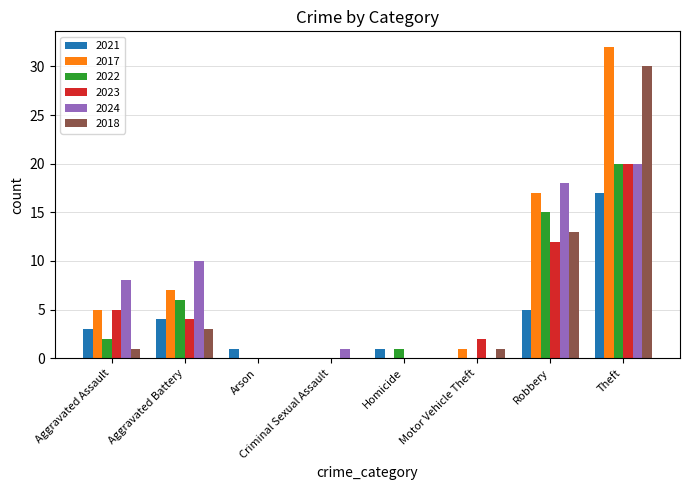

How many distinct data groups are displayed?

6